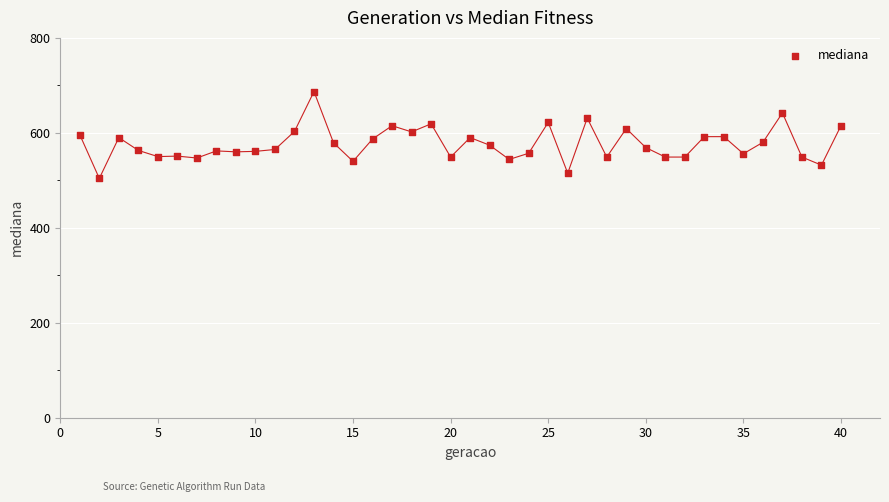

What is the range of X values (max minus min)?

39